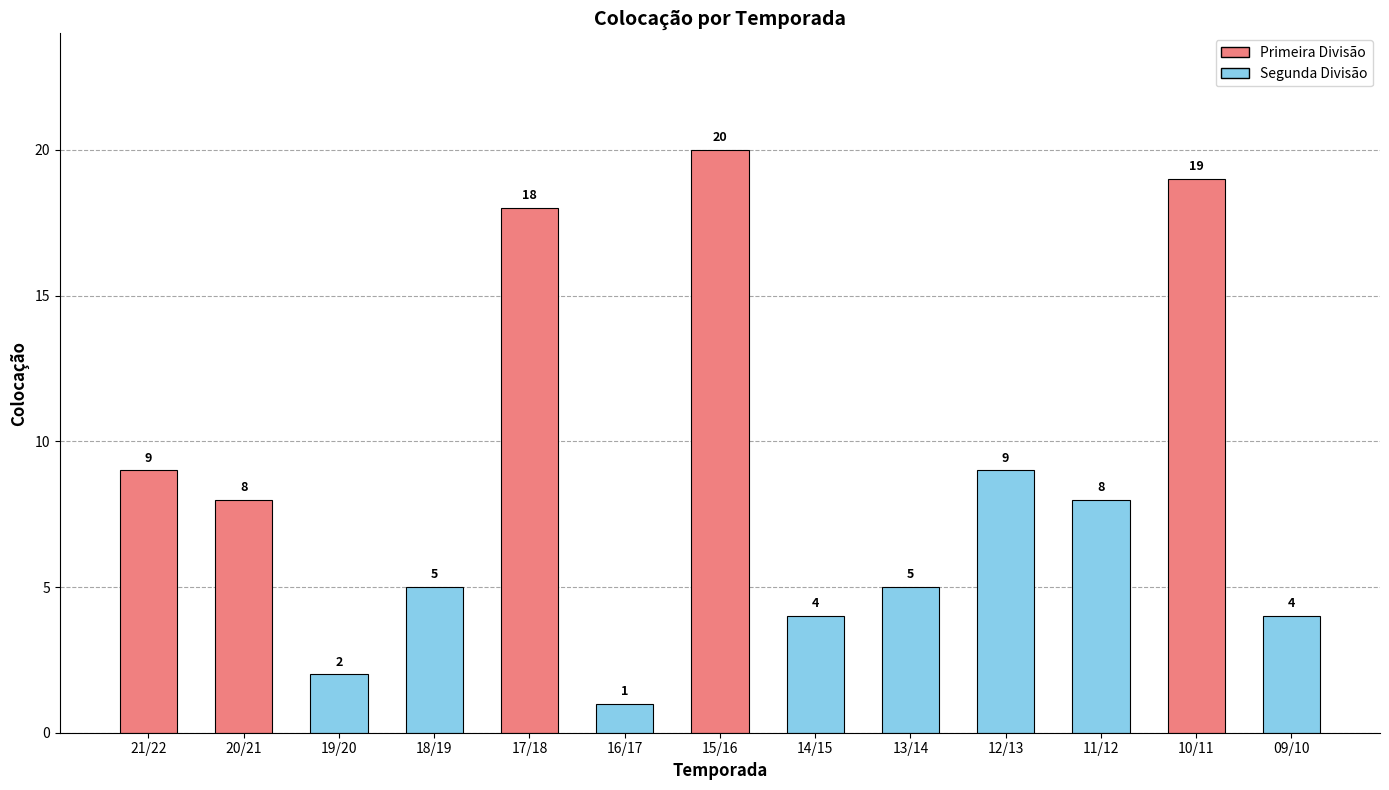

What is the greatest value displayed?

20